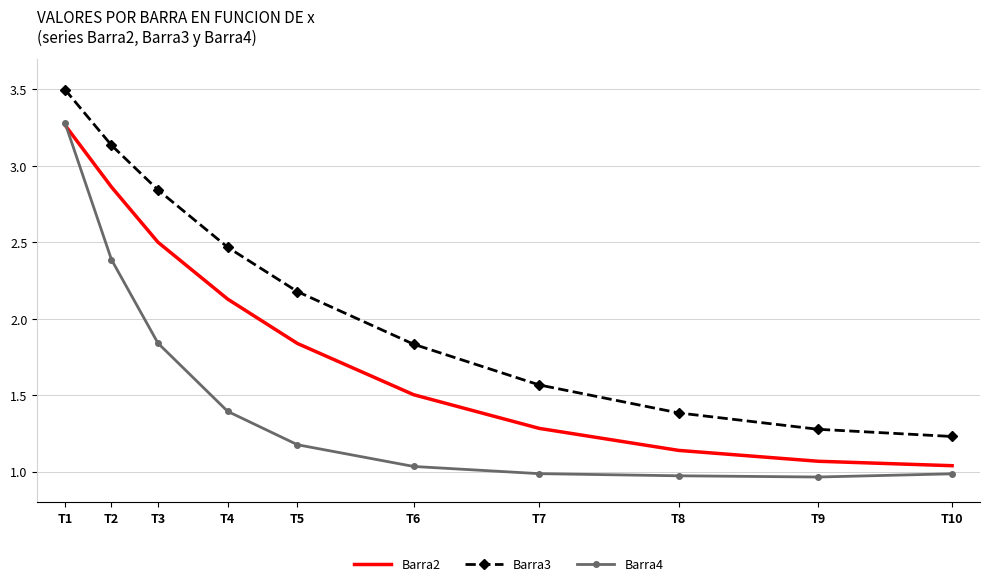

What is the spread (max minus min) of values at T2?

0.7